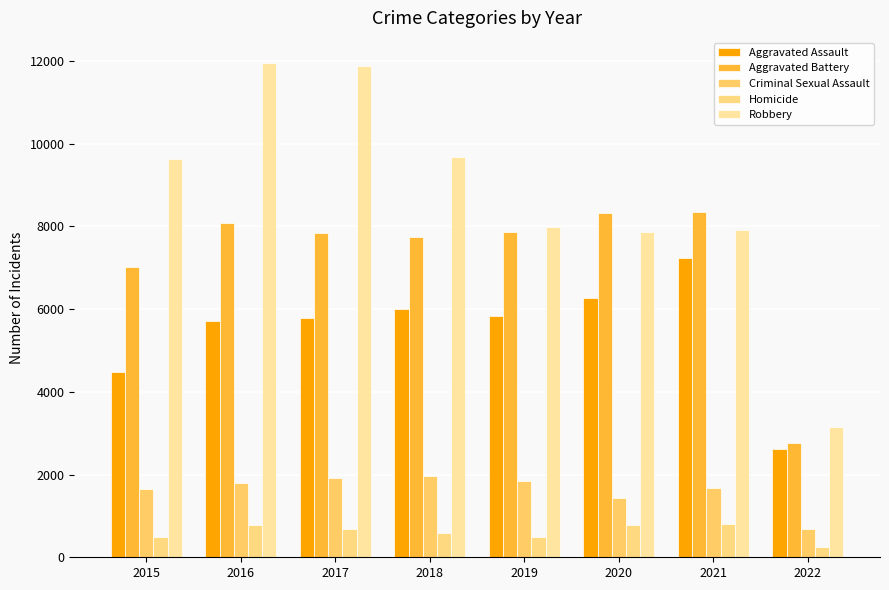

How many groups of bars are there?

8